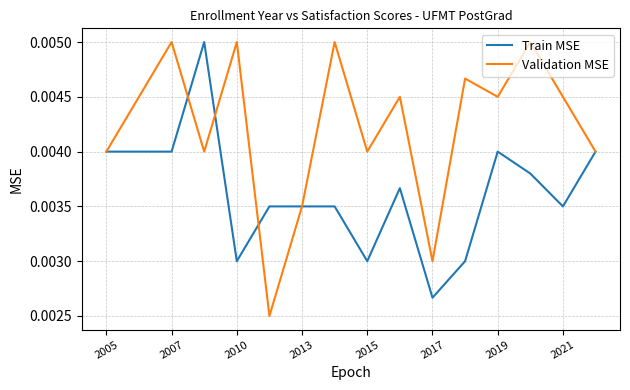

Rank the series by their average value, from lowest to highest.

Train MSE, Validation MSE